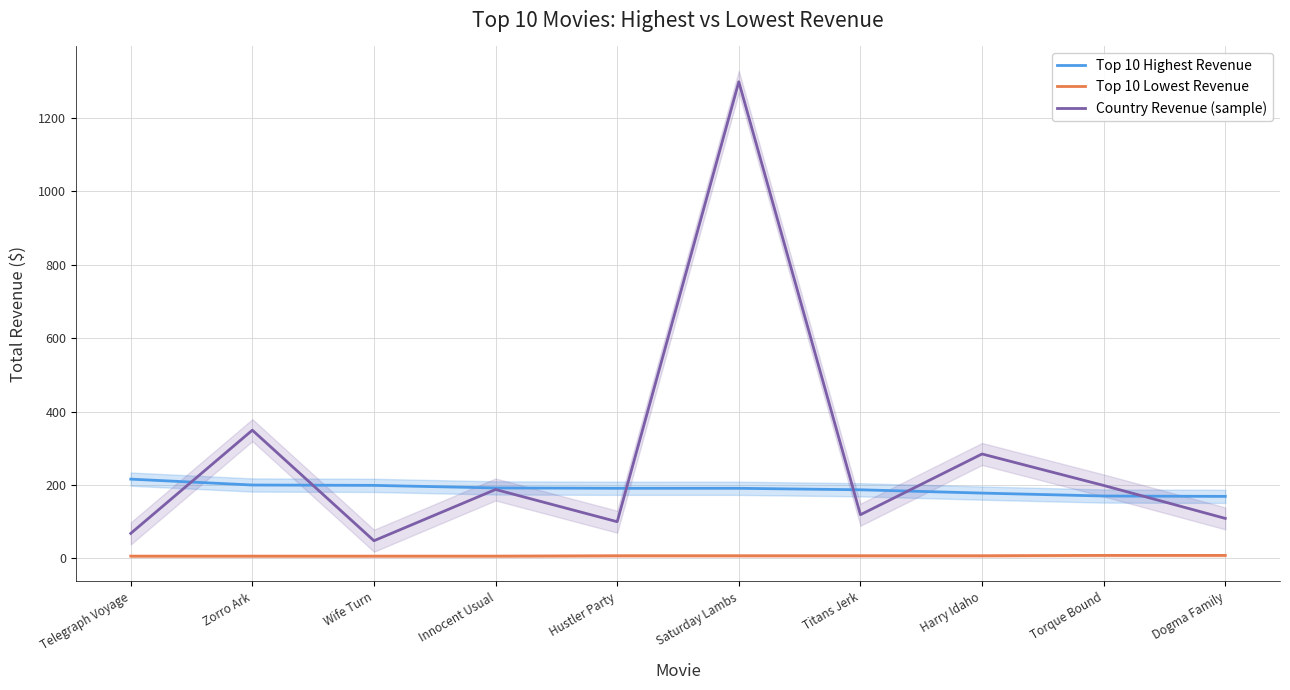

What value does the Top 10 Highest Revenue series have at Innocent Usual?

191.7